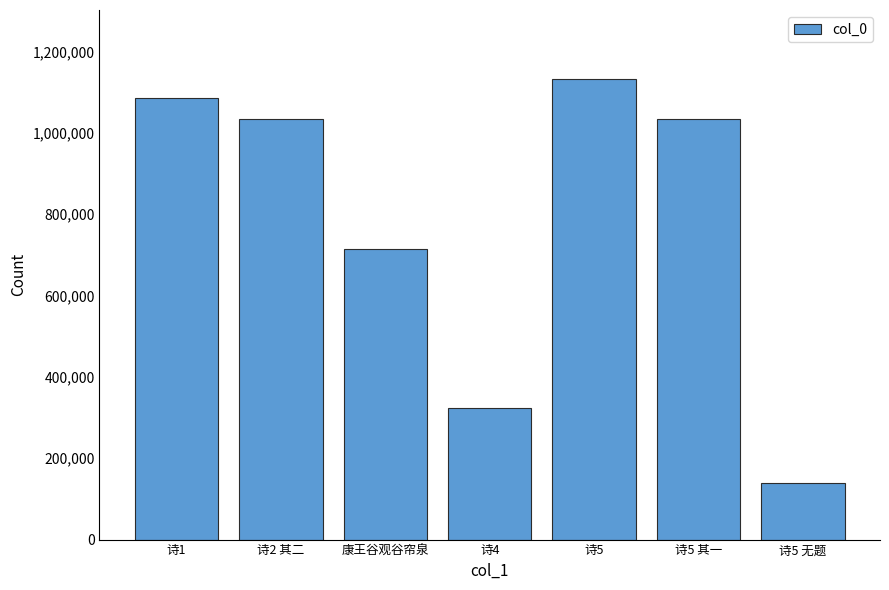

What is the label of the 4th bar from the right?

诗4